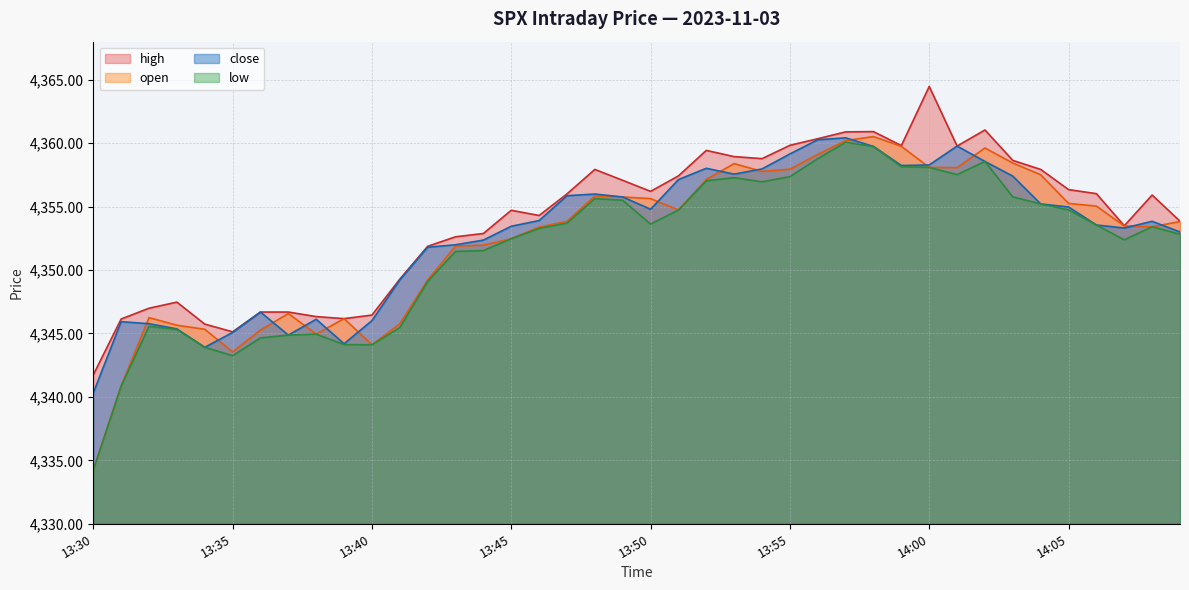

Between 13:51 and 13:38, which is larger?

13:51